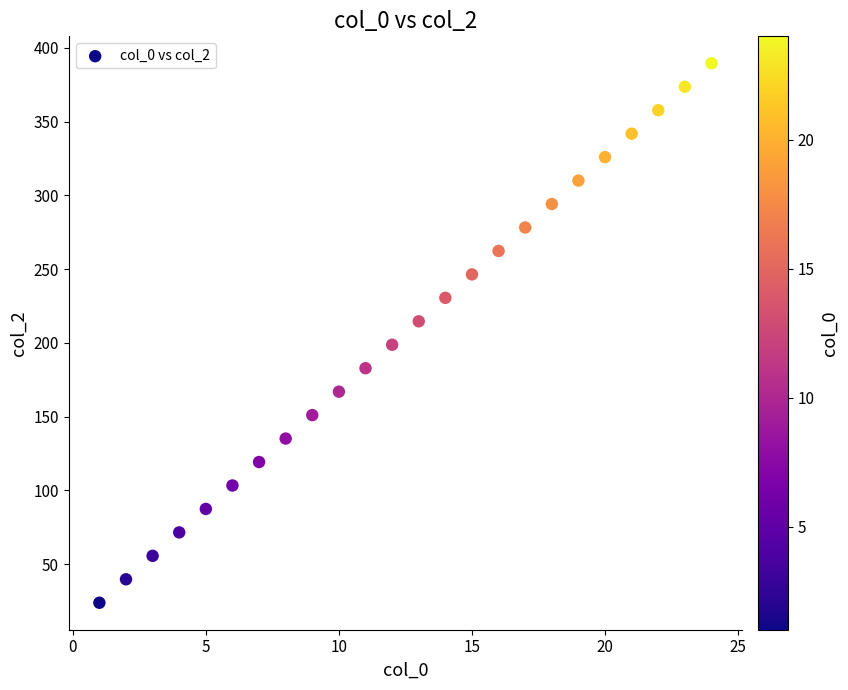

What is the range of Y values (max minus min)?

365.7